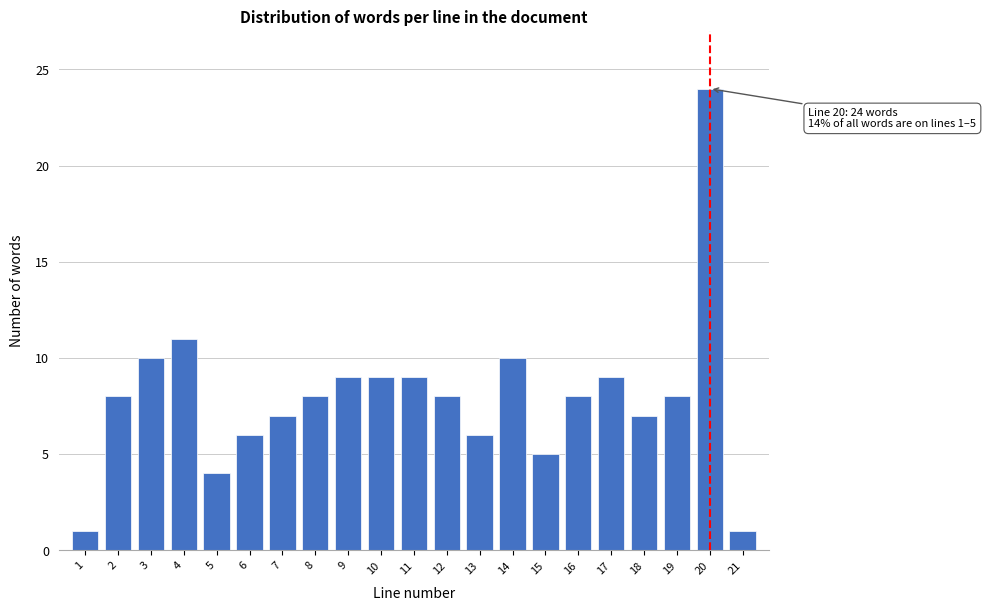

Reading left to right, extract all data points from this chart.

1	8	10	11	4	6	7	8	9	9	9	8	6	10	5	8	9	7	8	24	1